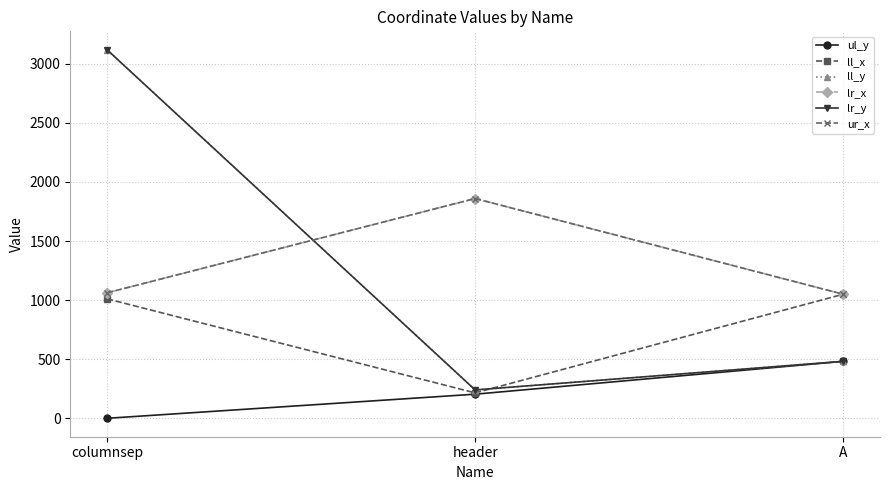

What is the sum of the ur_x values at header and columnsep?

2922